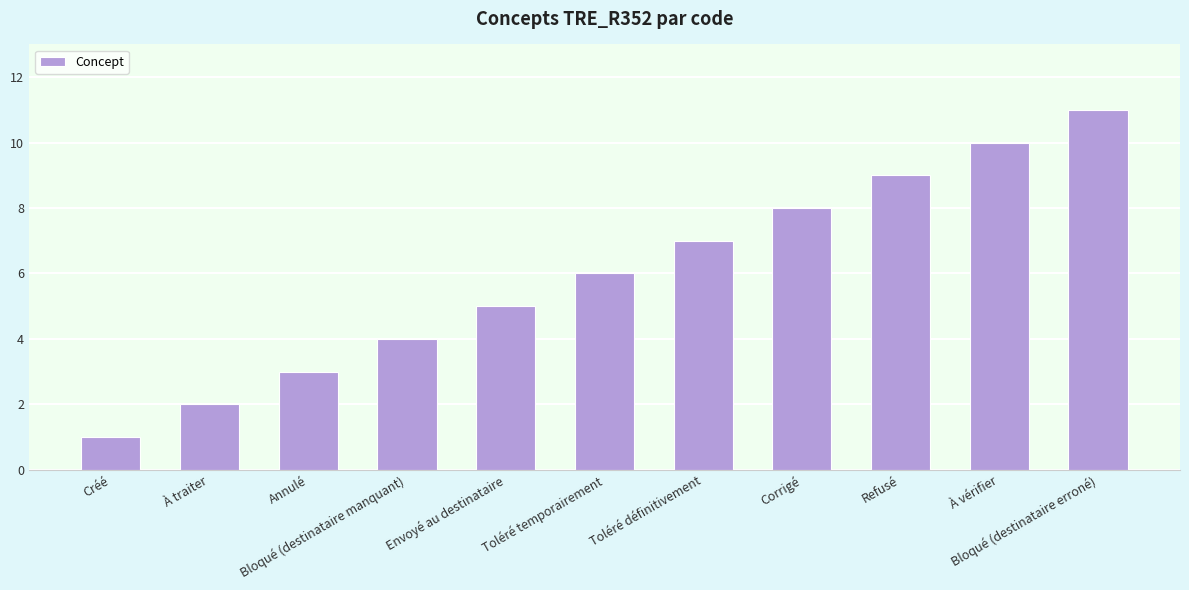

What is the change in value from Créé to Corrigé?

+7